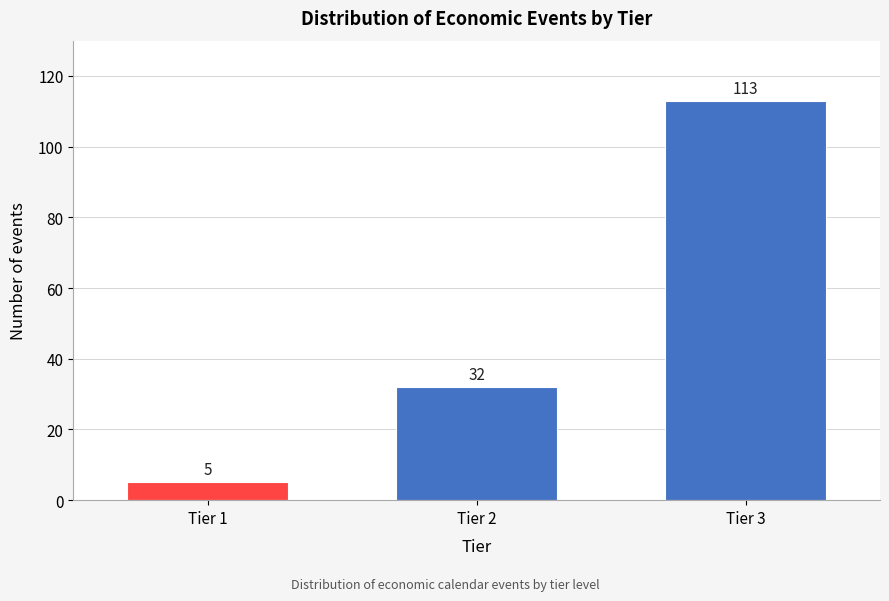

Reading left to right, transcribe all the data shown in this chart.

5	32	113